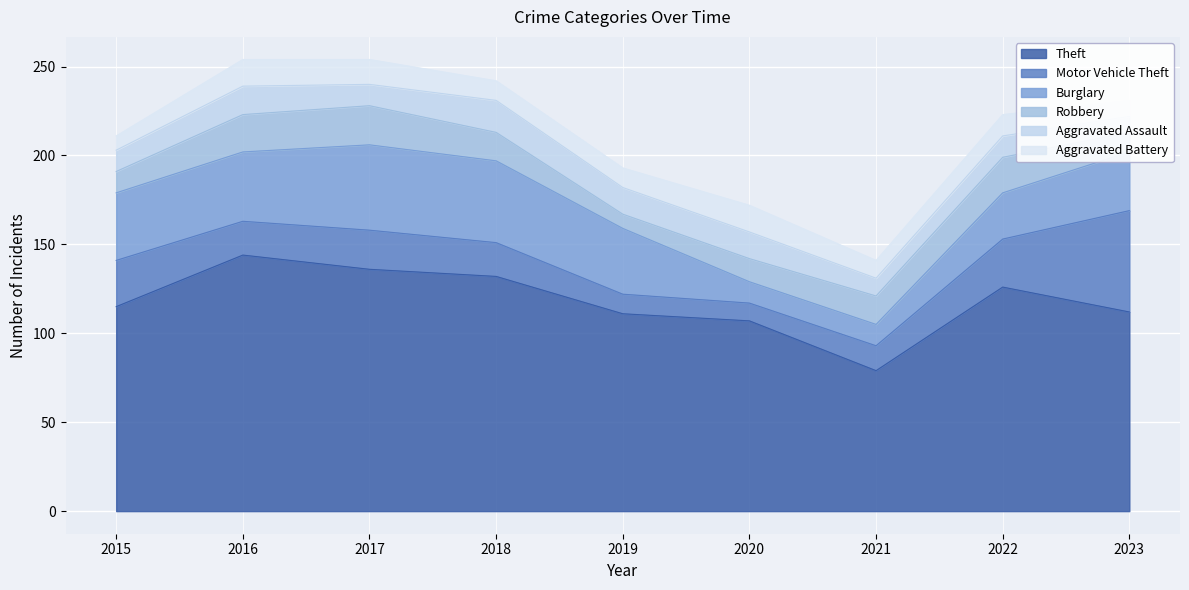

Reading right to left, transcribe all the data shown in this chart.

Theft: 112	126	79	107	111	132	136	144	115
Motor Vehicle Theft: 57	27	14	10	11	19	22	19	26
Burglary: 33	26	12	12	37	46	48	39	38
Robbery: 11	20	16	13	8	16	22	21	12
Aggravated Assault: 9	12	10	15	15	18	12	16	12
Aggravated Battery: 9	12	10	15	11	11	14	15	8